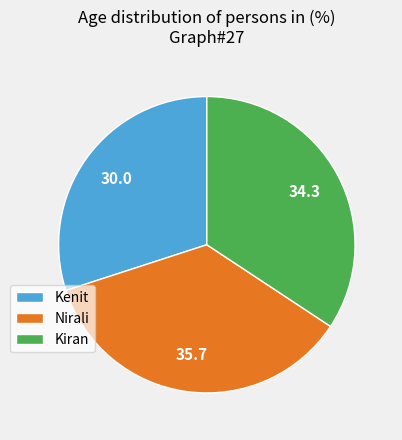

Is it true that Nirali is 21% of the pie?

False